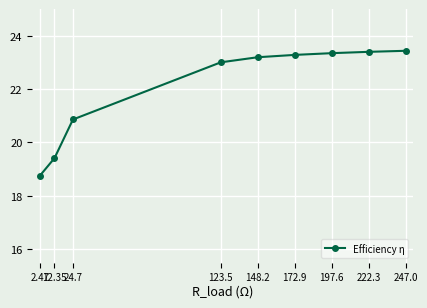

Which has a higher value, 247.0 or 123.5?

247.0